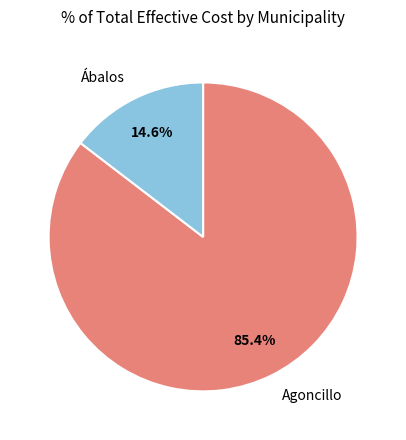

Is the sum of Agoncillo and Ábalos greater than half?

Yes